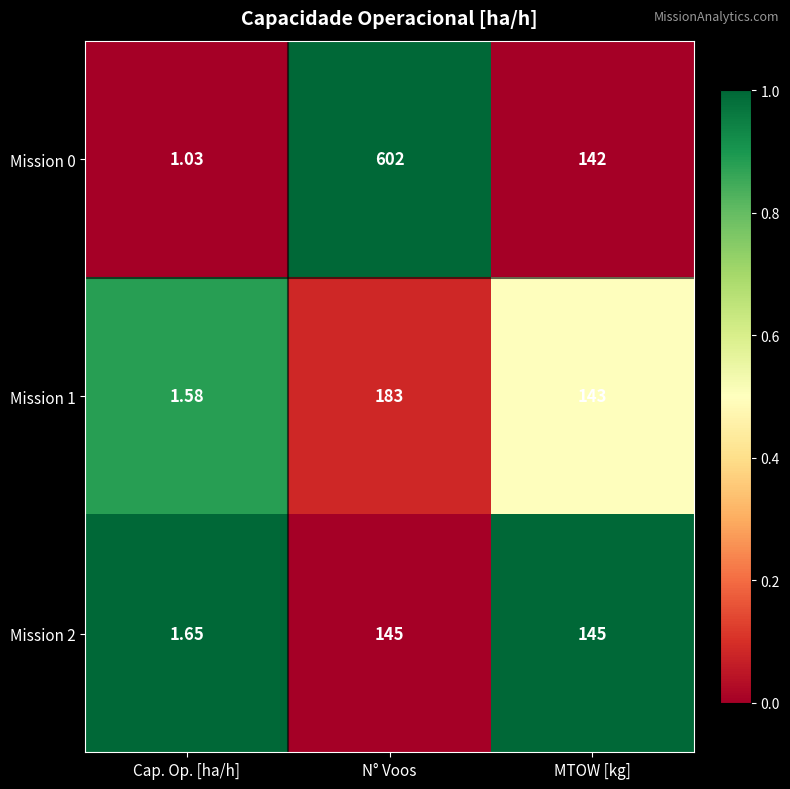

Is the value of Mission 1 at MTOW [kg] greater than the value of Mission 2 at Cap. Op. [ha/h]?

Yes